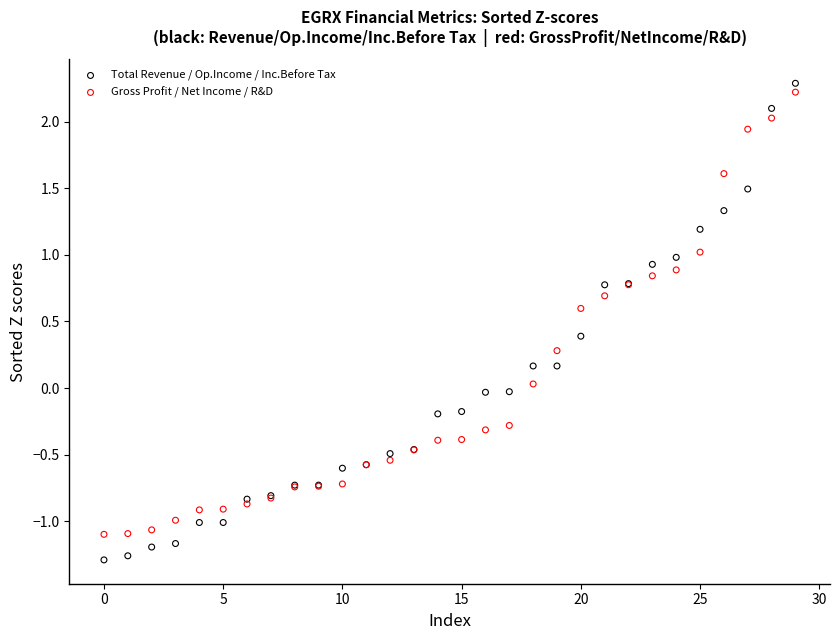

Which series reaches the maximum Y coordinate?

Total Revenue / Op.Income / Inc.Before Tax